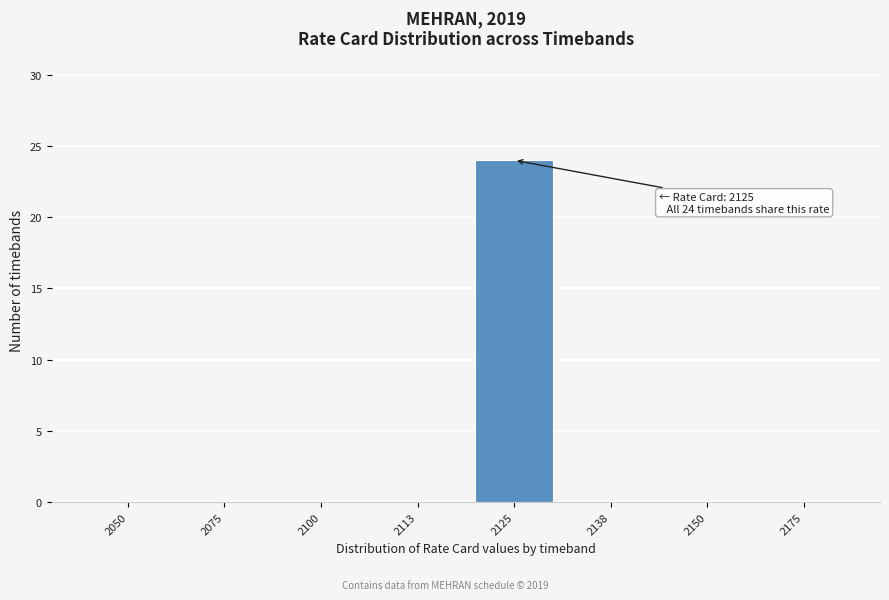

Reading right to left, what are all the values shown in this chart?

2175=0	2150=0	2138=0	2125=24	2113=0	2100=0	2075=0	2050=0